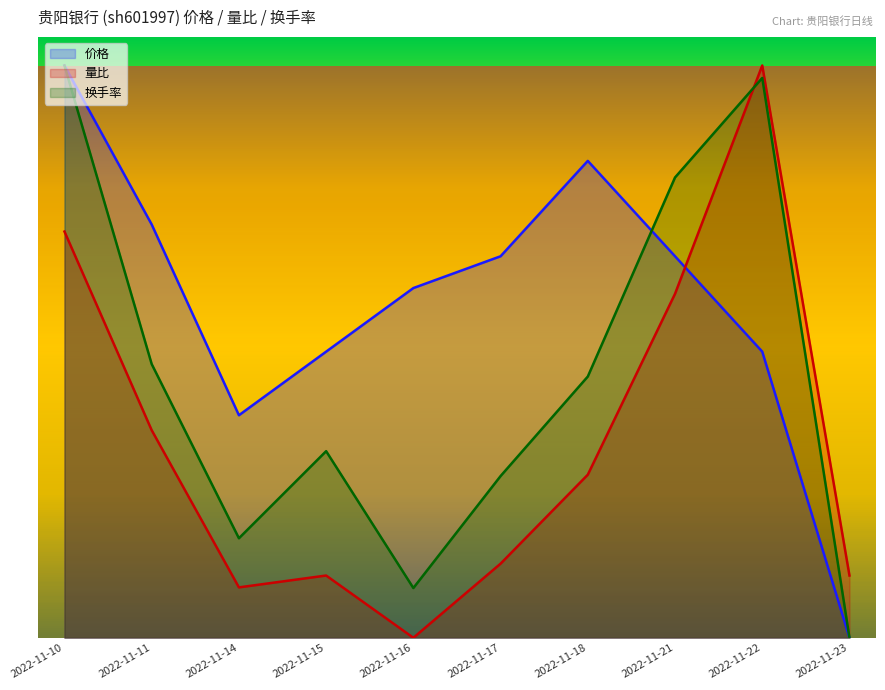

What is the total value across all series at 2022-11-17?

6.4